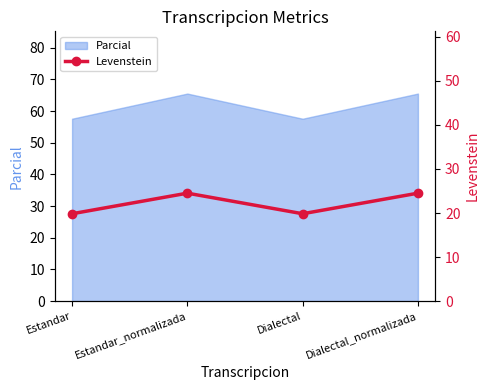

The chart shows a value of 24.5 at Estandar_normalizada. True or false?

True